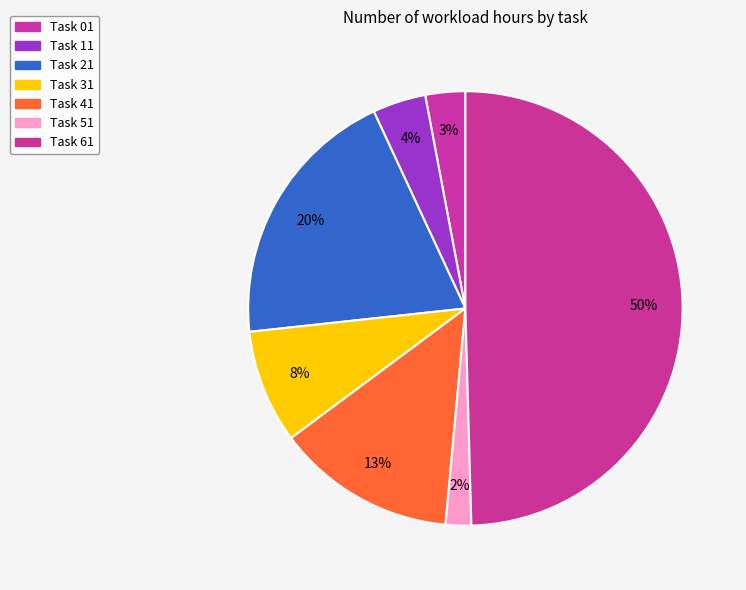

Rank the categories by value from lowest to highest.

Task 51, Task 01, Task 11, Task 31, Task 41, Task 21, Task 61